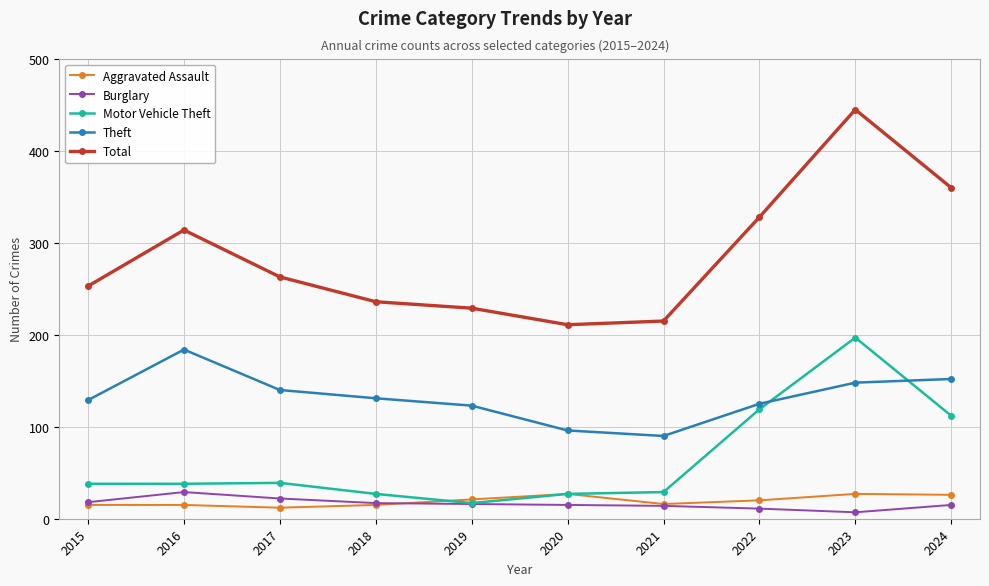

Which series has the widest spread of values?

Total